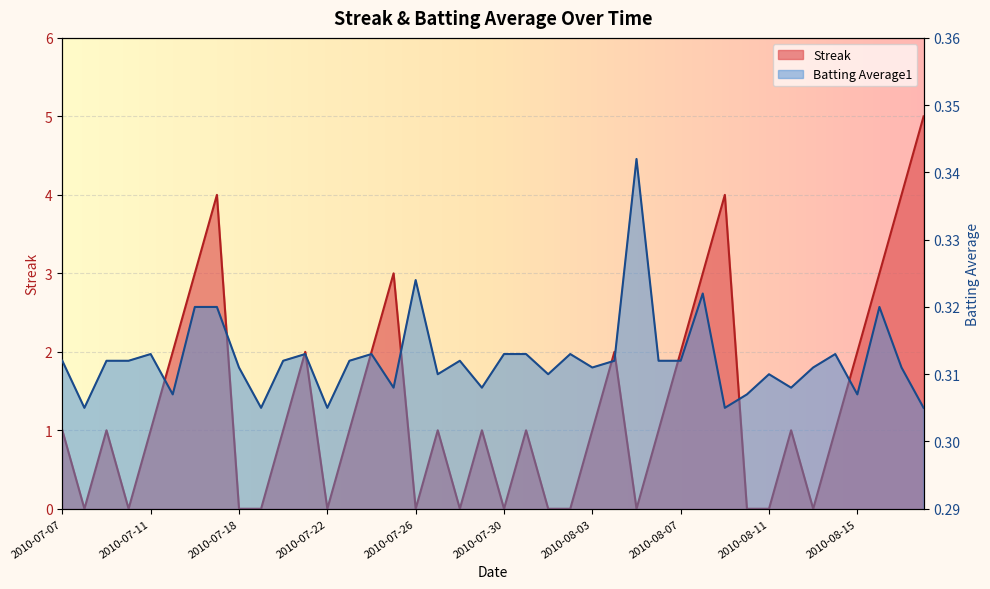

Which series ends up on top after the final intersection of Batting Average1 and Streak?

Streak